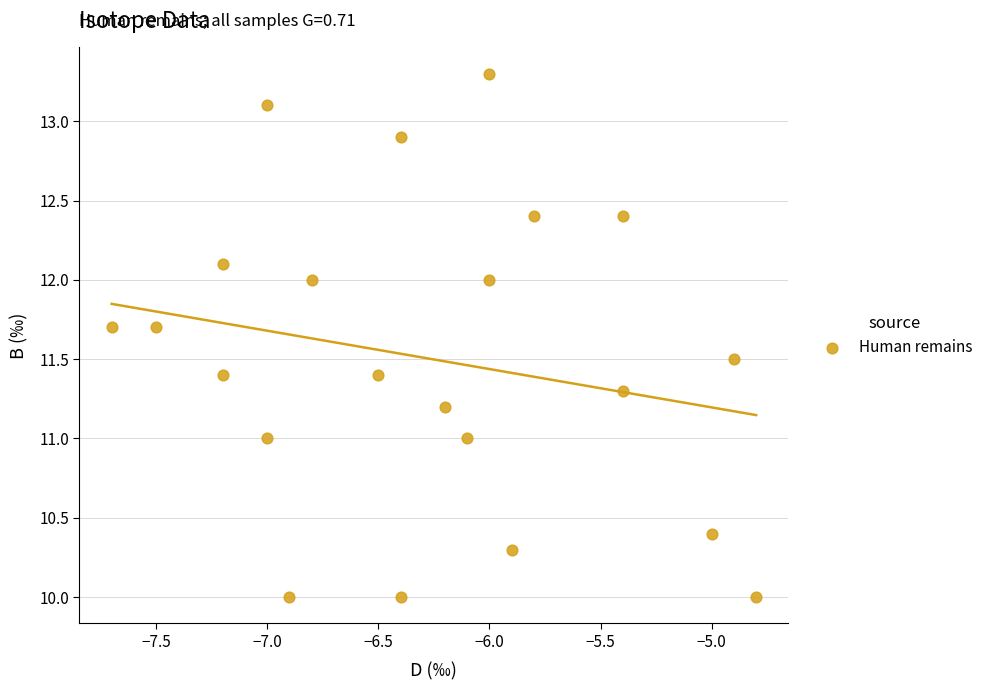

What is the range of X values (max minus min)?

2.9